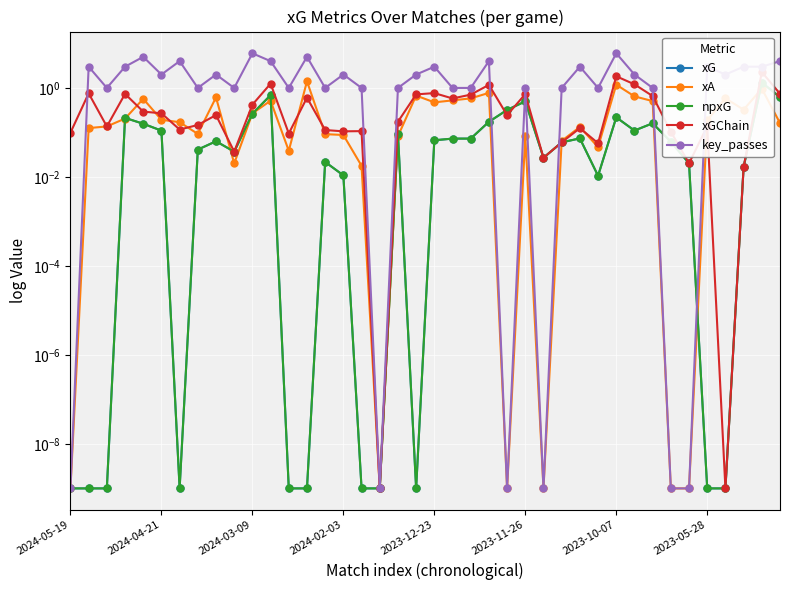

How many lines are shown in the chart?

5